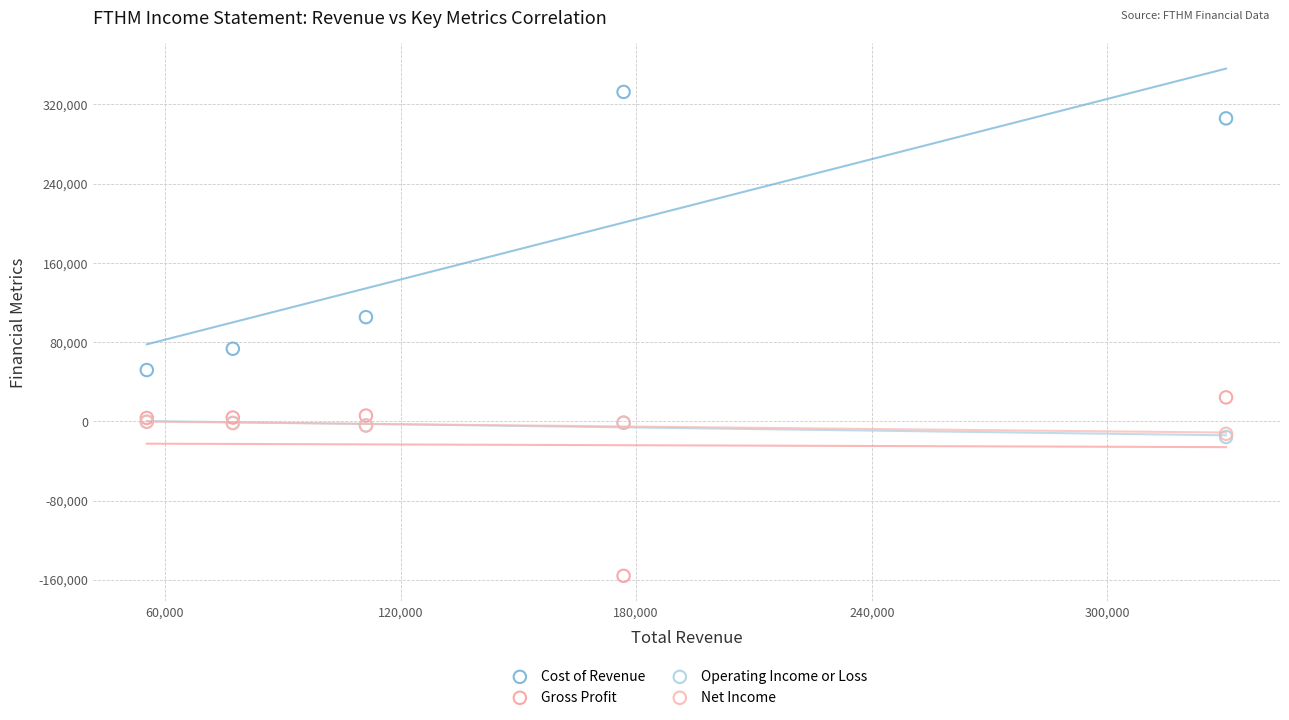

What are all the series names shown in the legend?

Cost of Revenue, Gross Profit, Operating Income or Loss, Net Income